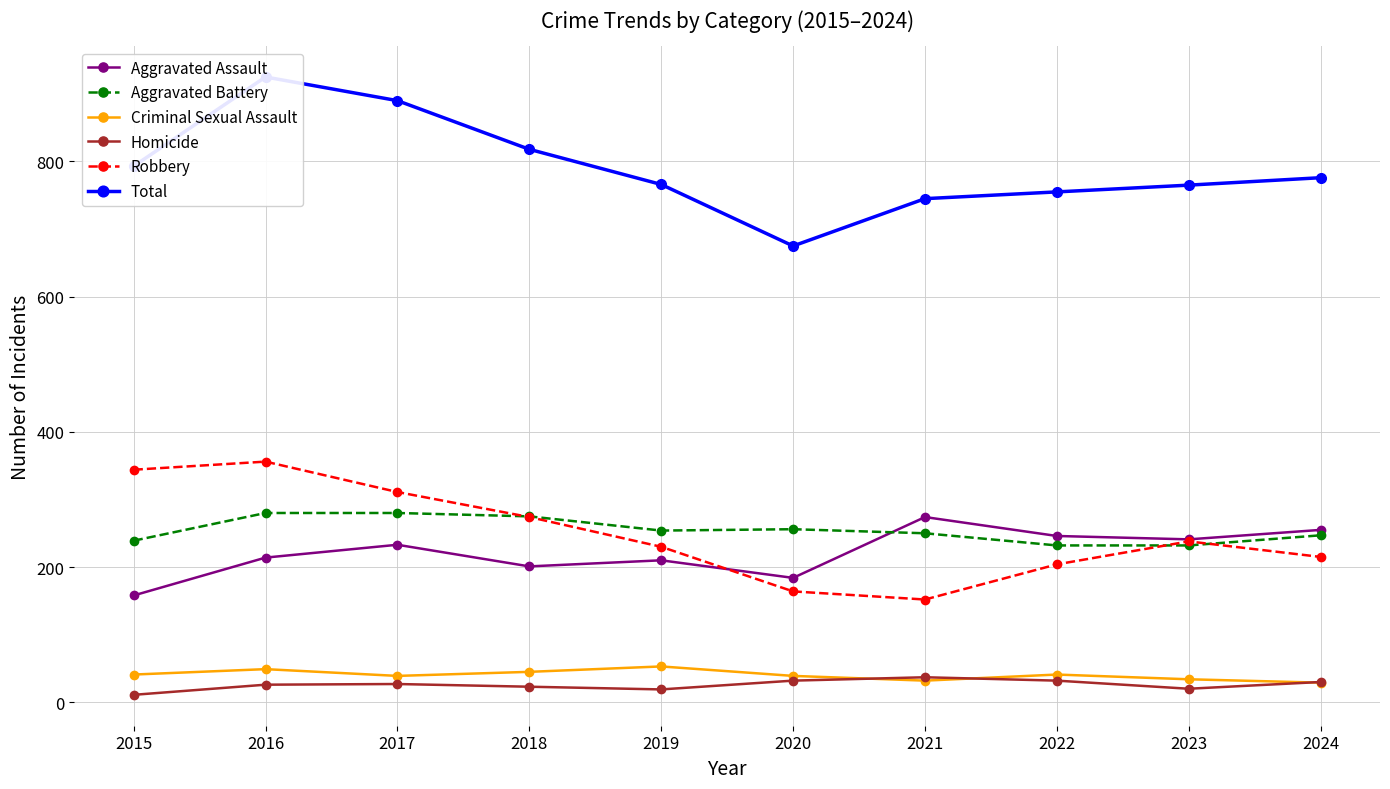

What is the difference between the highest and lowest values at 2018?

795